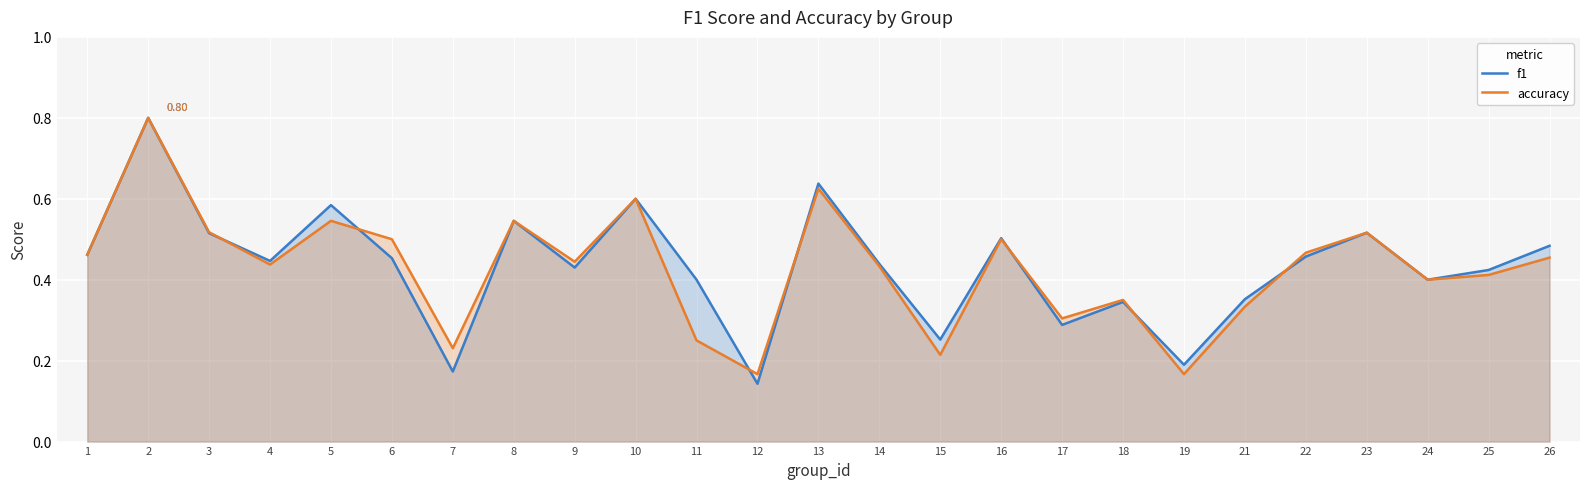

Does the chart display data point markers on the line(s)?

No